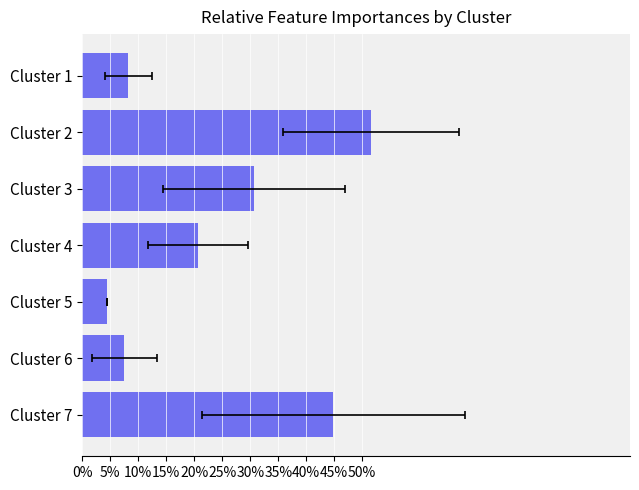

Does the chart contain any negative values?

No